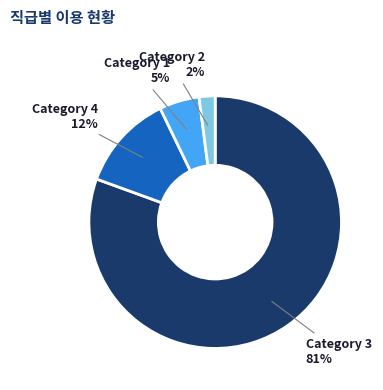

Which slice is the smallest?

Category 2